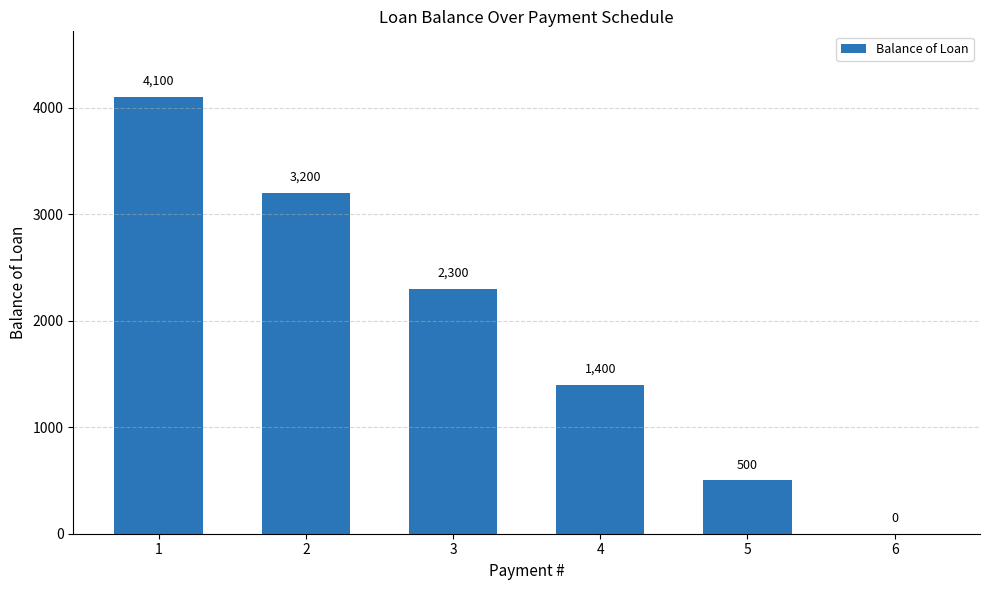

What is the sum of all values?

11500